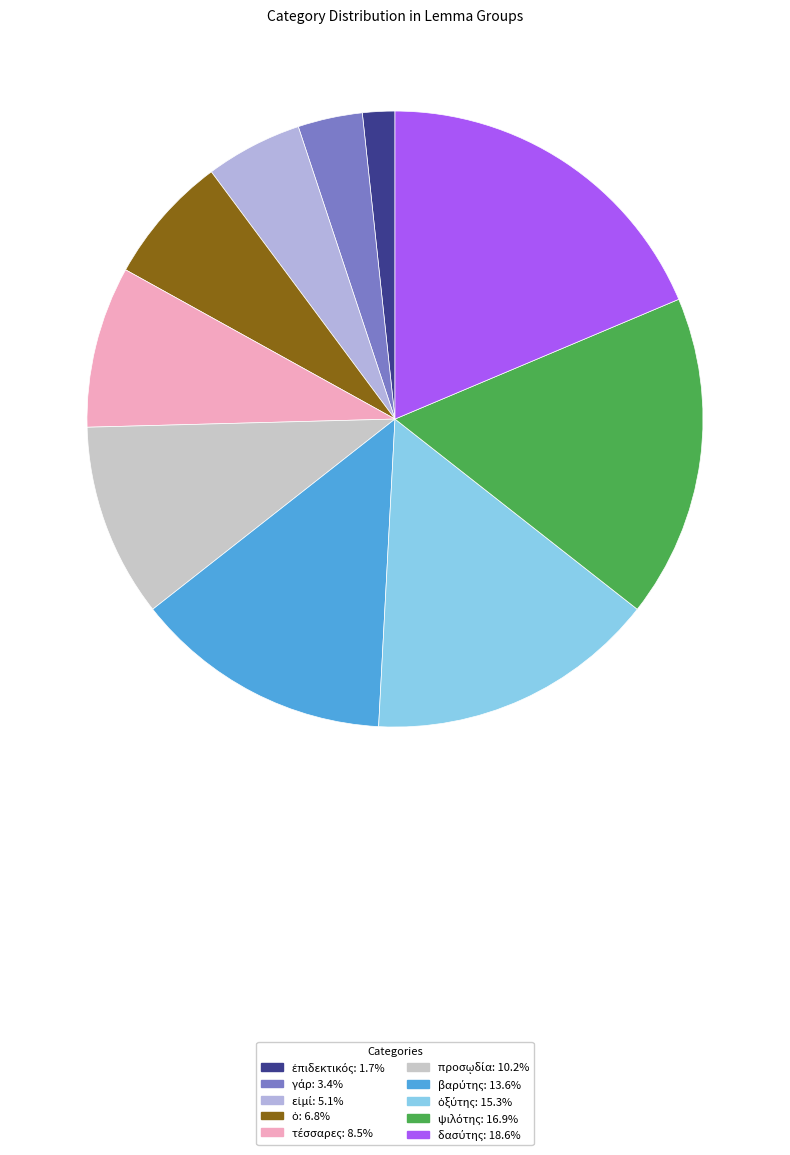

Approximately how many times larger is the value at γάρ compared to ψιλότης?

0.2